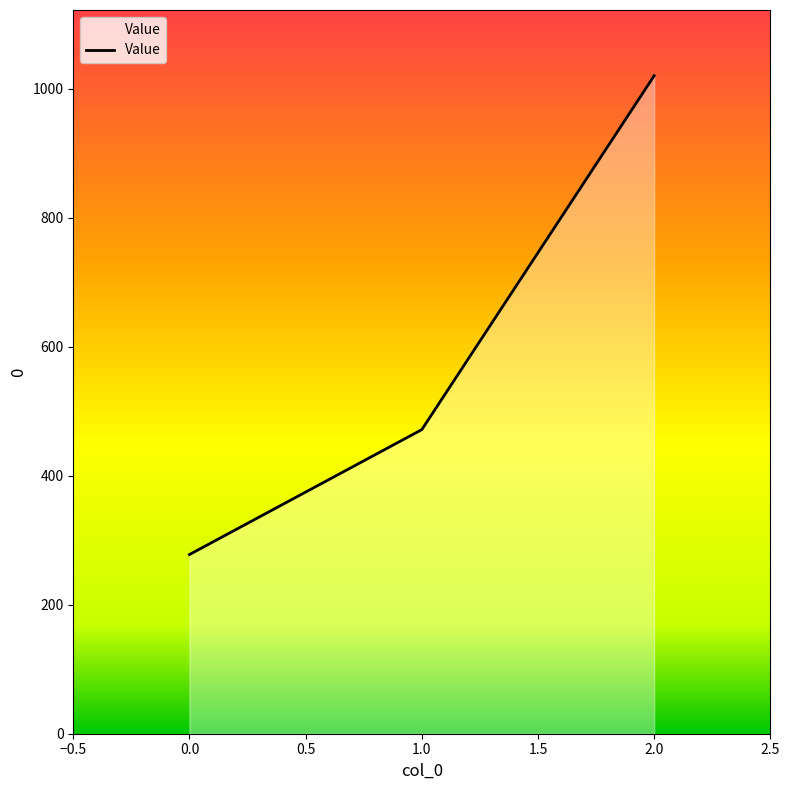

What value does the data have at 0.0?

277.8